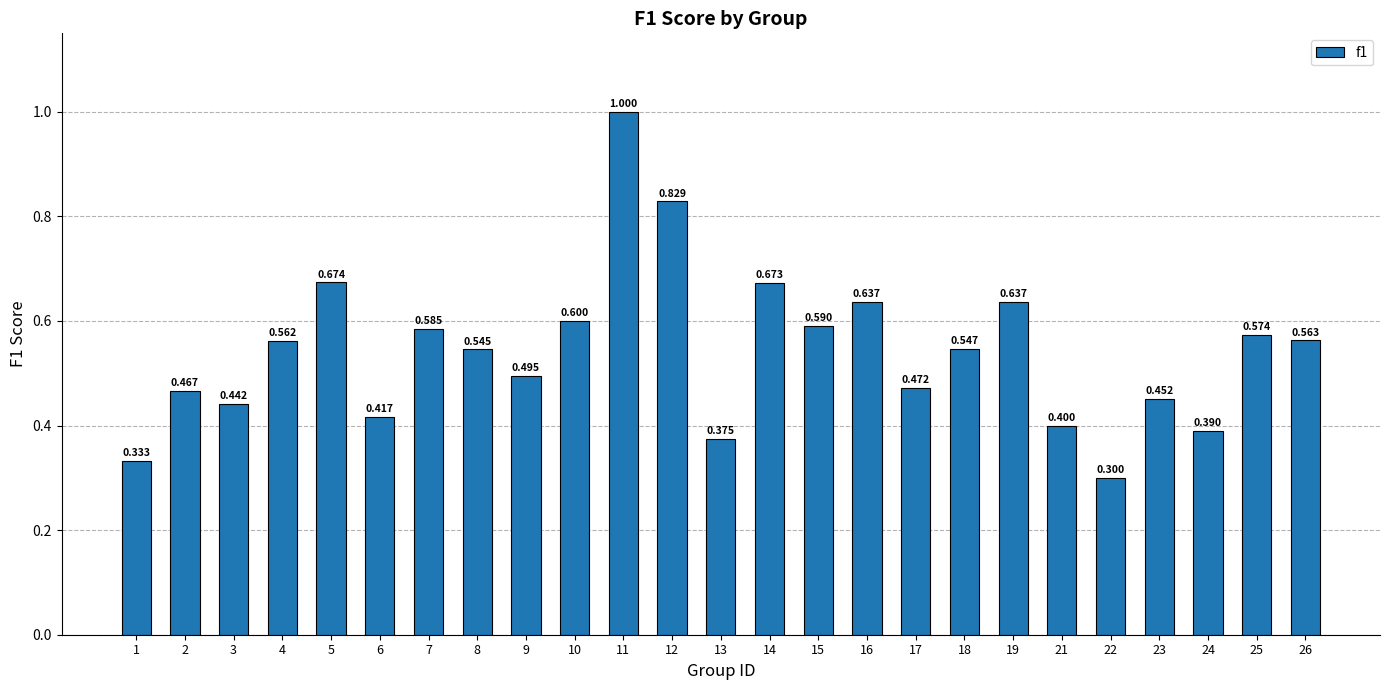

How many series are shown in this chart?

1